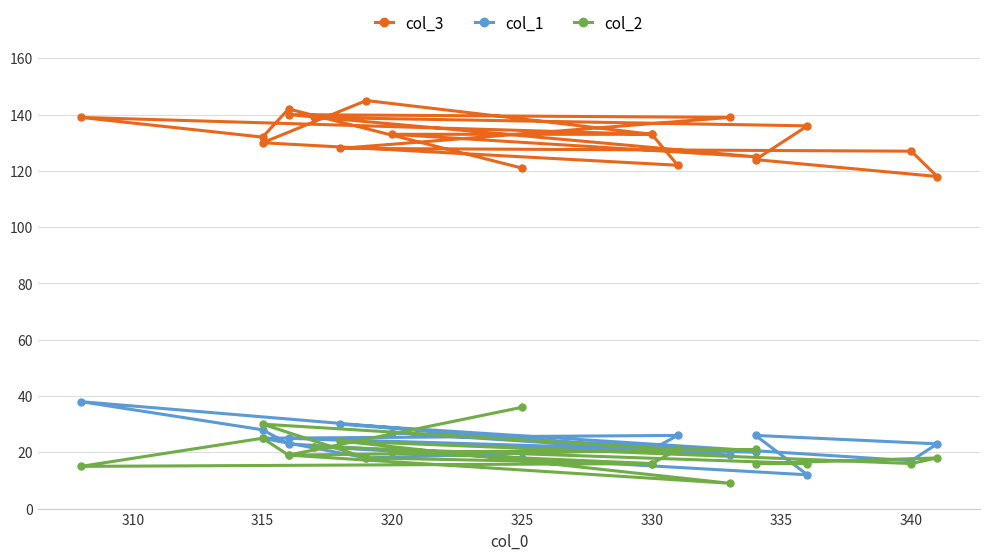

True or false: col_3 and col_2 intersect in this chart.

False